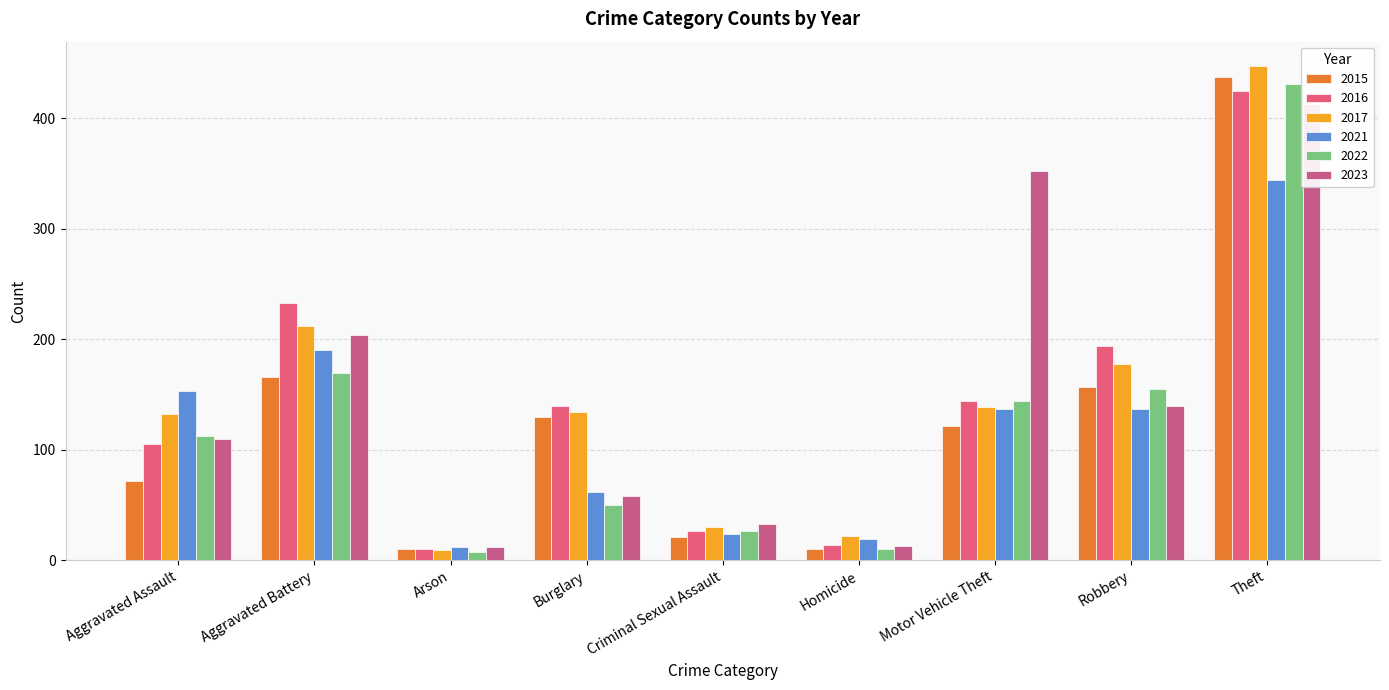

What position from the right is Theft?

1